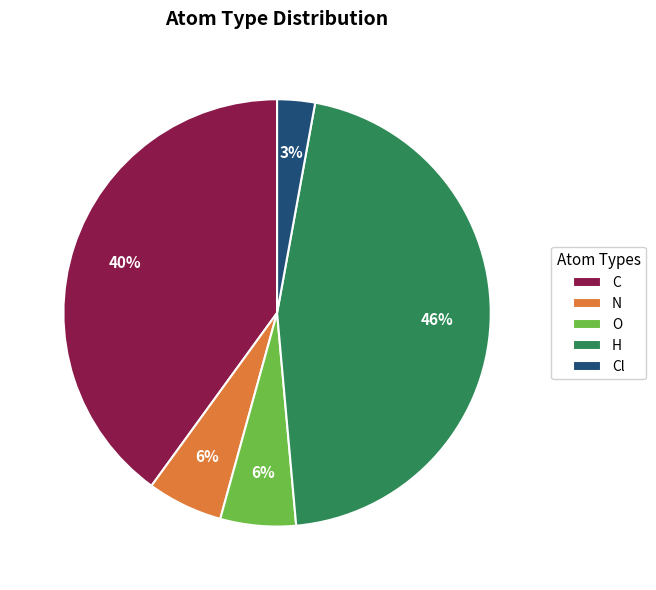

Between C and N, which is larger?

C